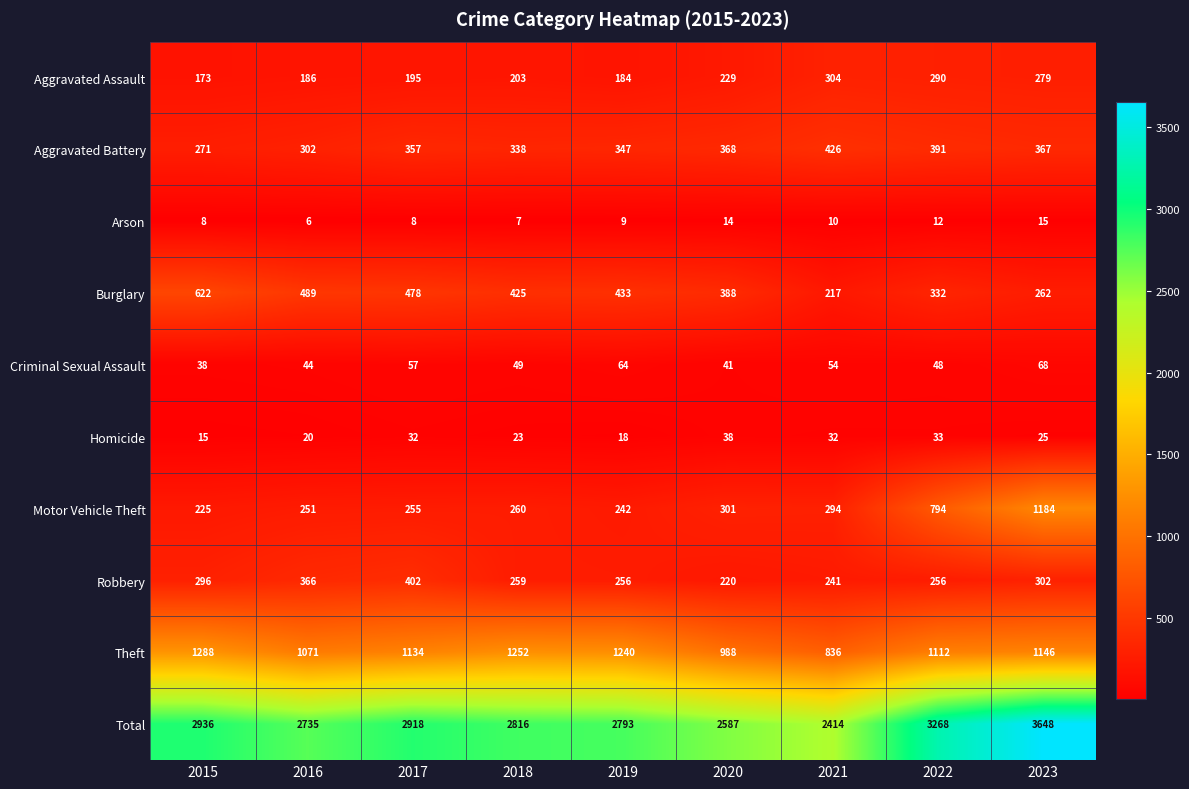

Which series has the widest spread of values?

Total